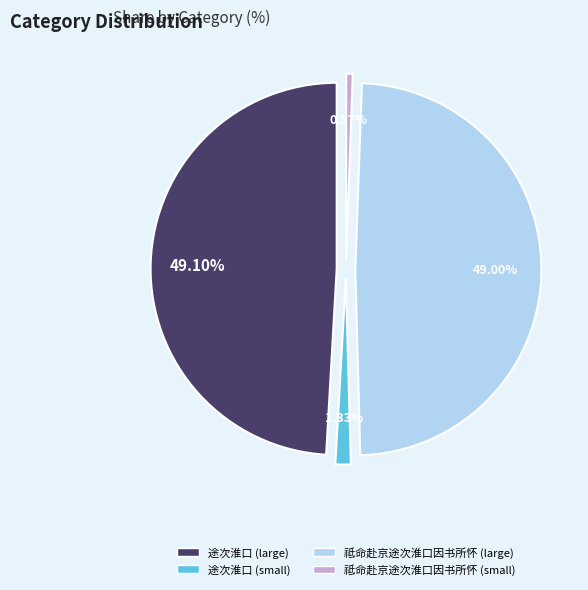

Does 途次淮口 (1164272) represent more than half of the total?

No